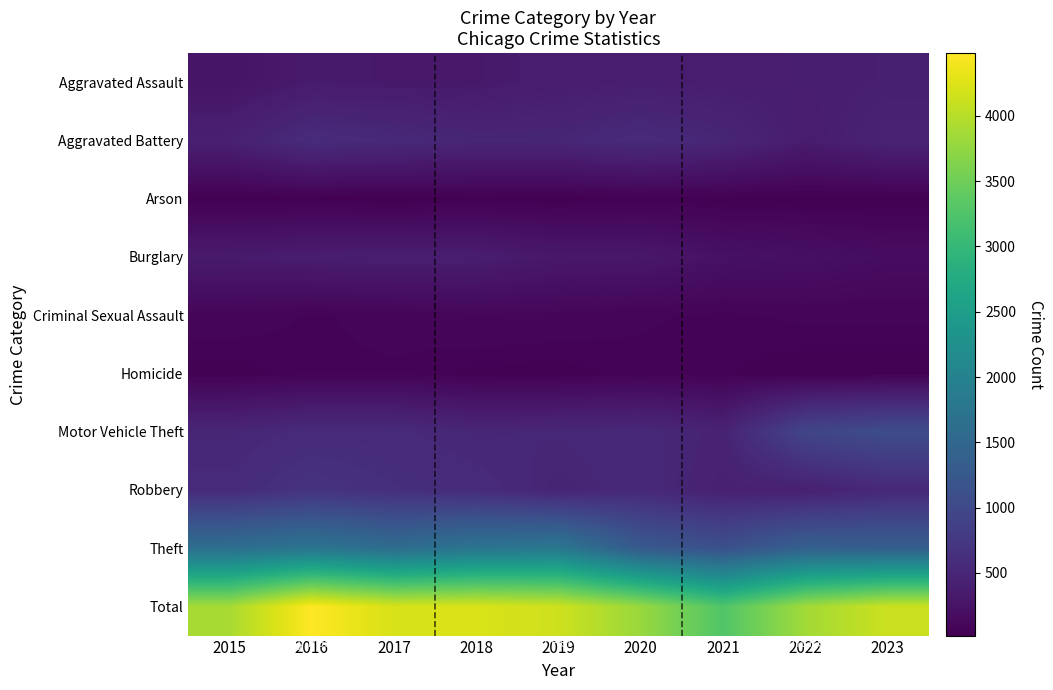

Count the number of categories in the chart.

9